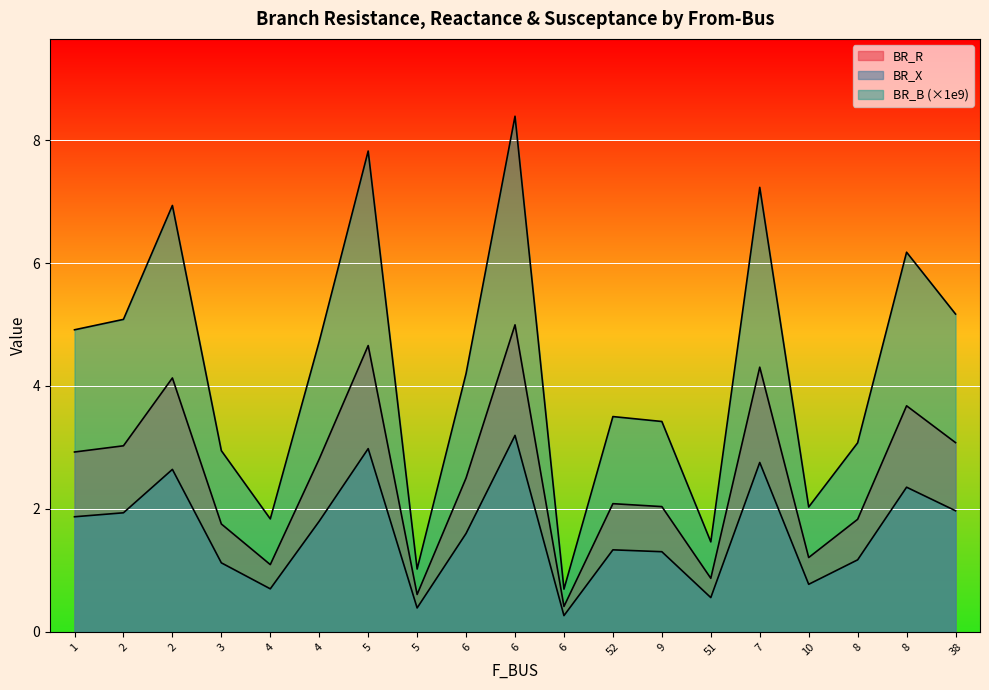

Which category has the lowest value in the BR_B series?

6